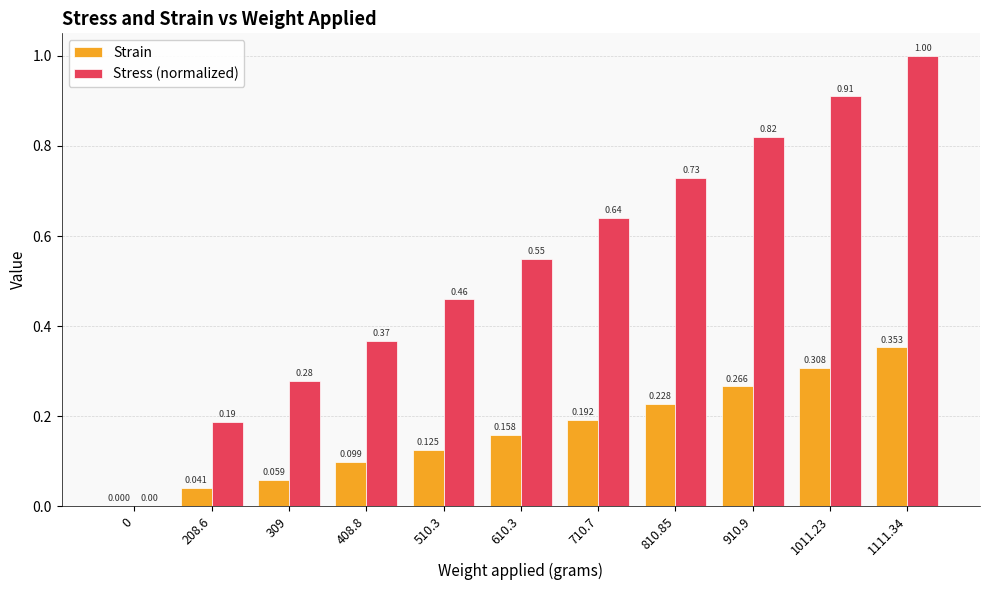

Is the value of Stress (normalized) at 309 greater than the value of Strain at 810.85?

Yes